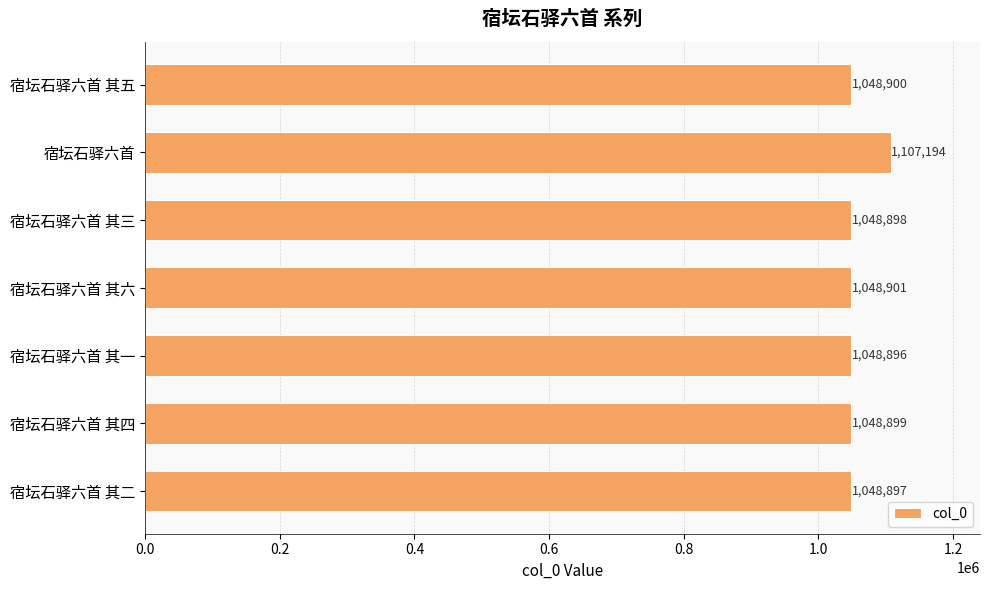

What is the value of the 2nd bar from the top?

1107194